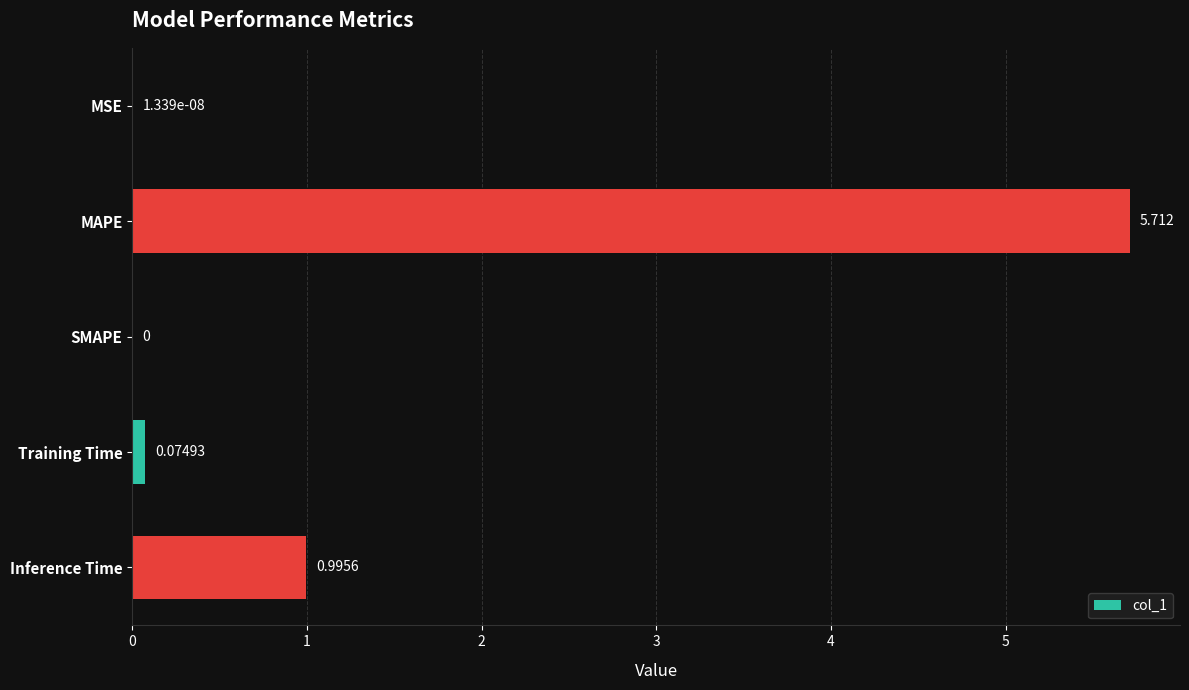

Between Training Time and Inference Time, which is larger?

Inference Time